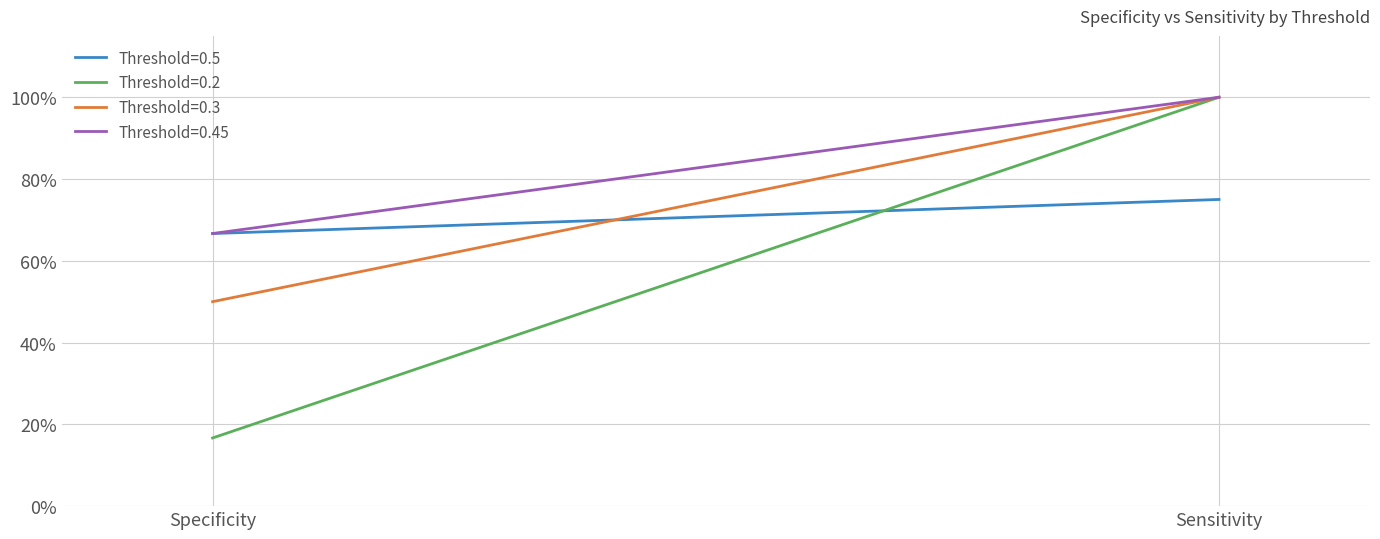

What are all the series names shown in the legend?

Threshold=0.5, Threshold=0.2, Threshold=0.3, Threshold=0.45